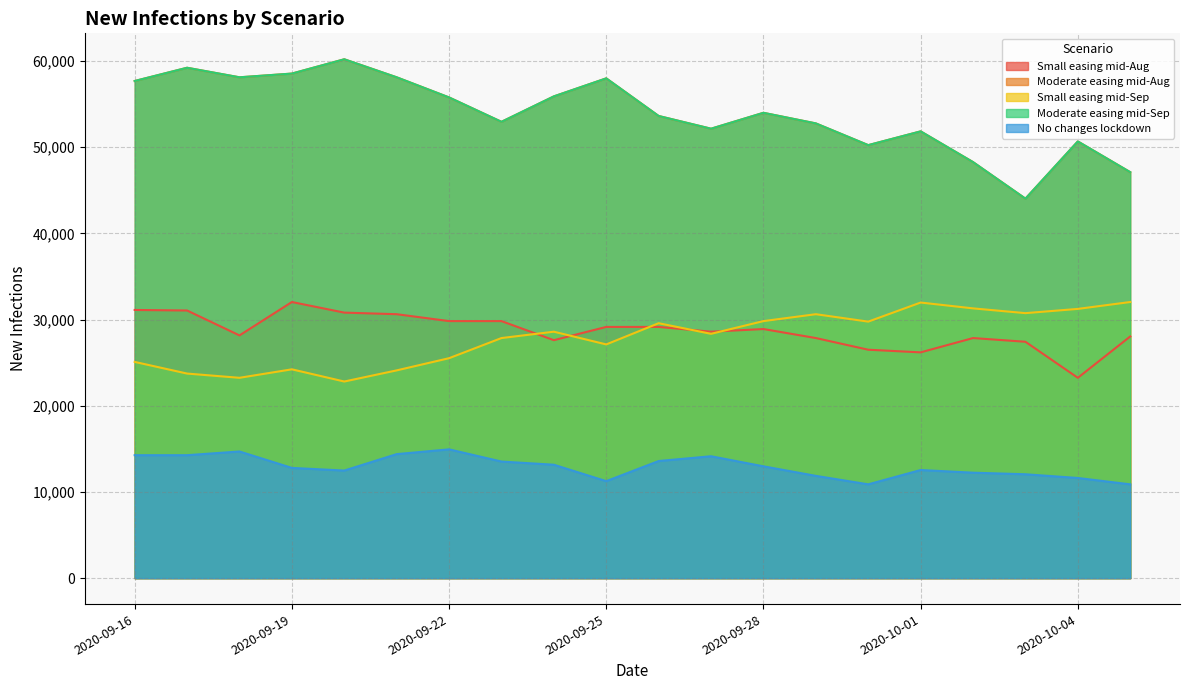

What is the sum of all Moderate easing mid-Aug values?

1079258